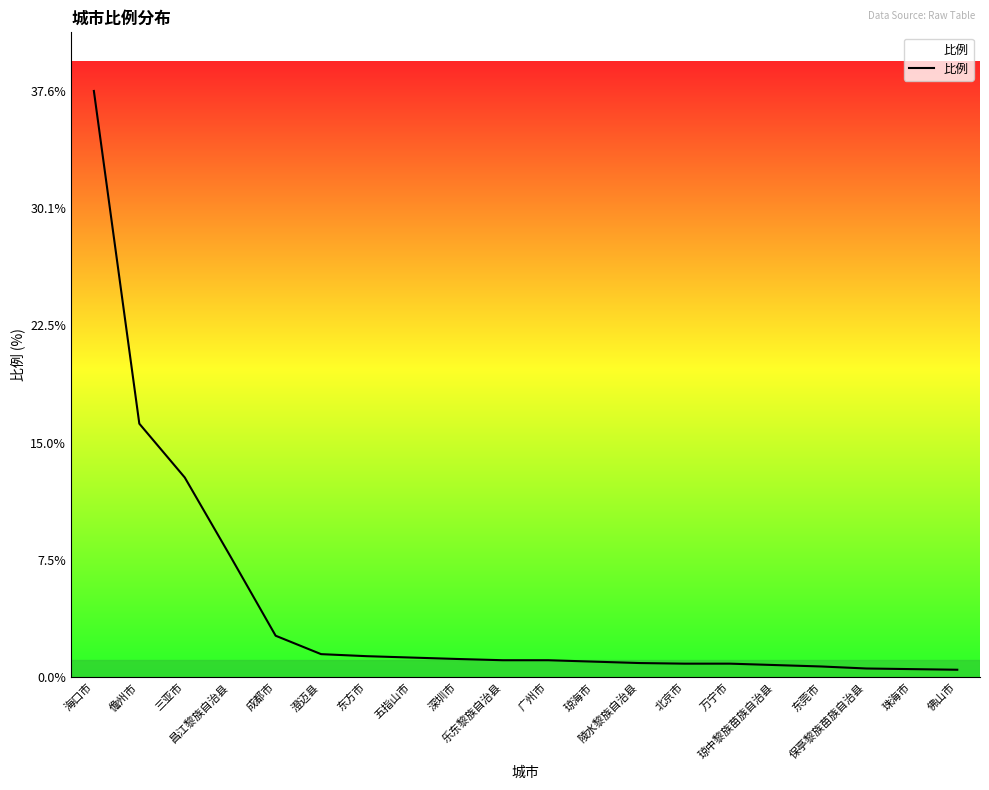

What is the difference between the maximum and minimum values?

37.1